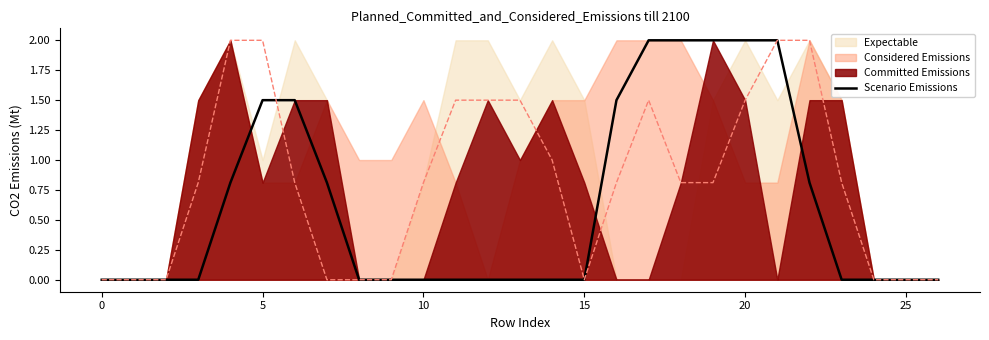

What is the label of the 2nd point from the right?

25